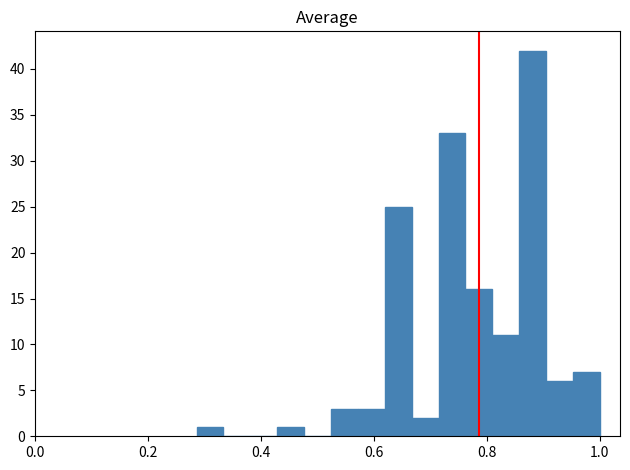

Around what value on the x-axis is the tallest bar? Give the approximate position of its centre, as read against the axis.

0.88